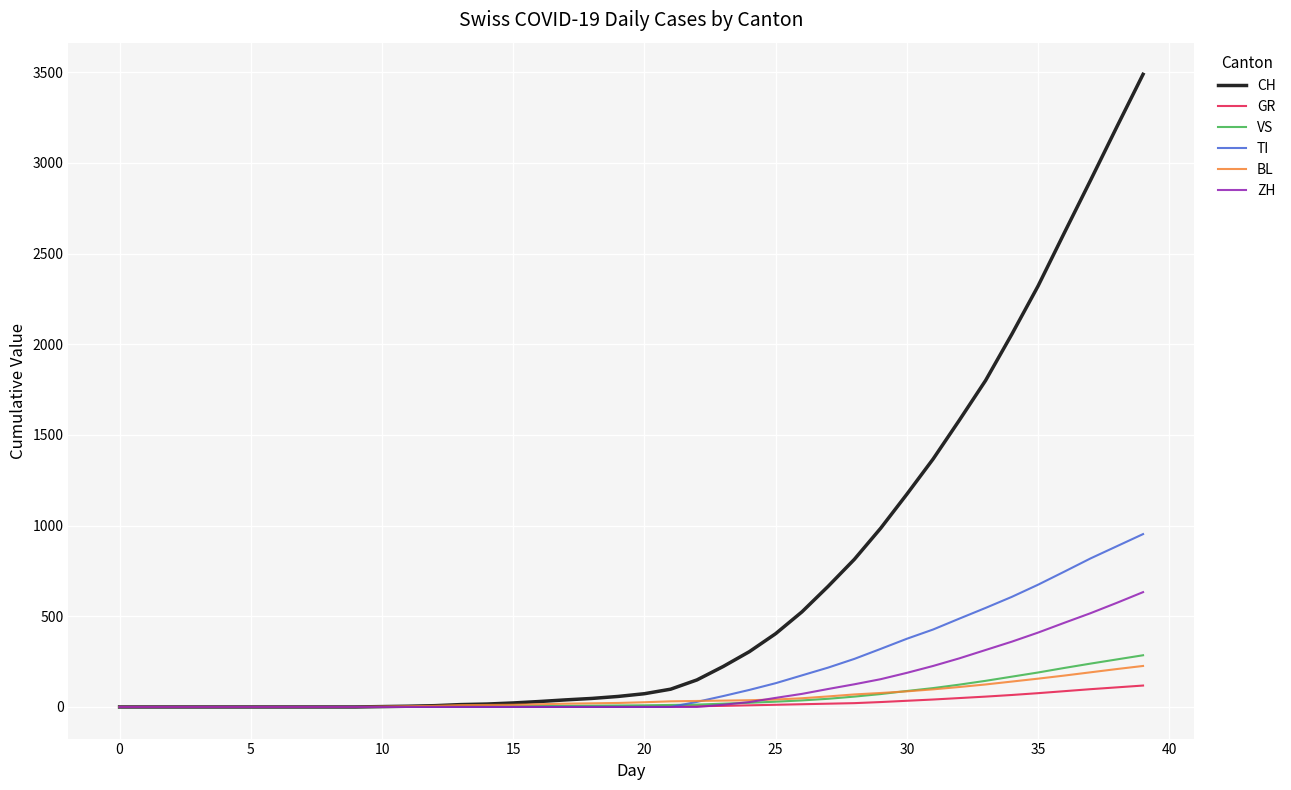

What is the difference between the maximum and minimum values in the CH series?

3488